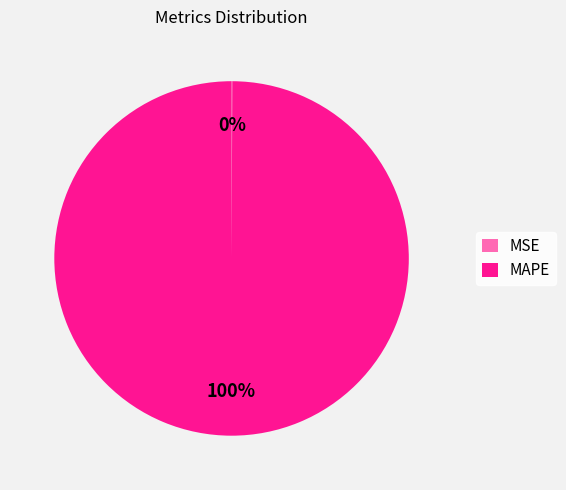

Which slice is the largest?

MAPE